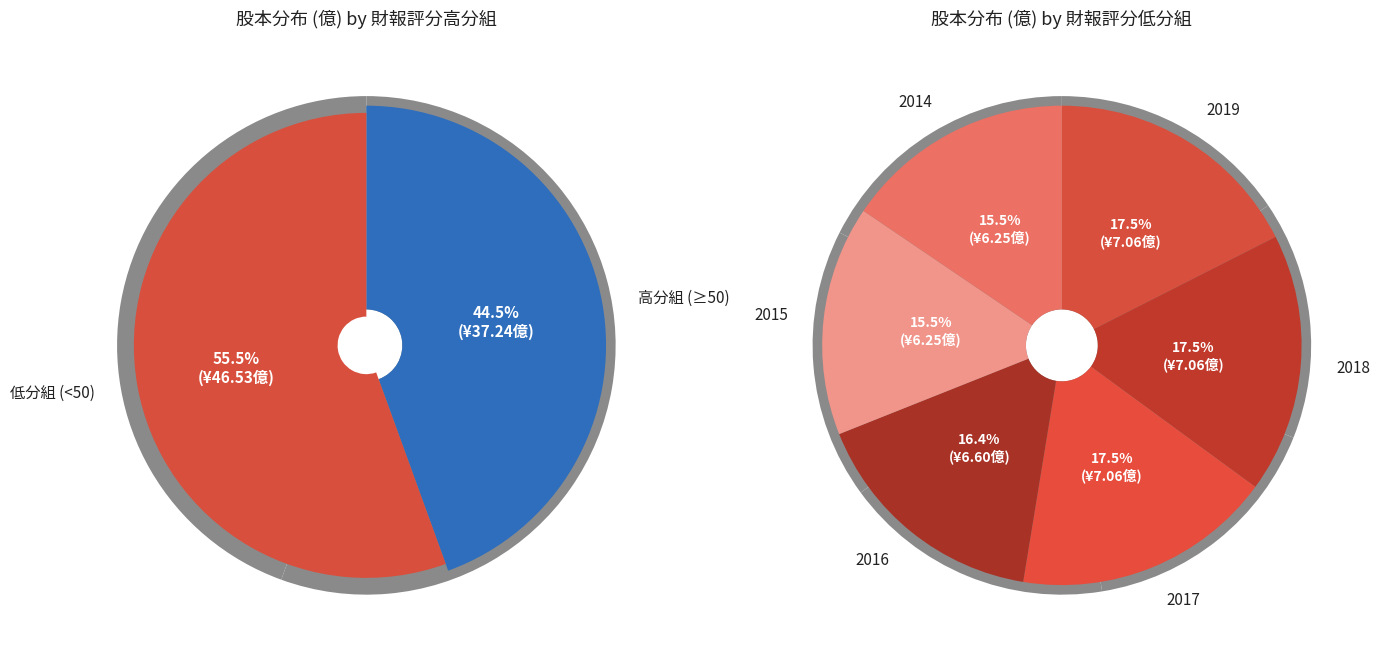

What is the change in value from 2016 to 2015?

-0.3